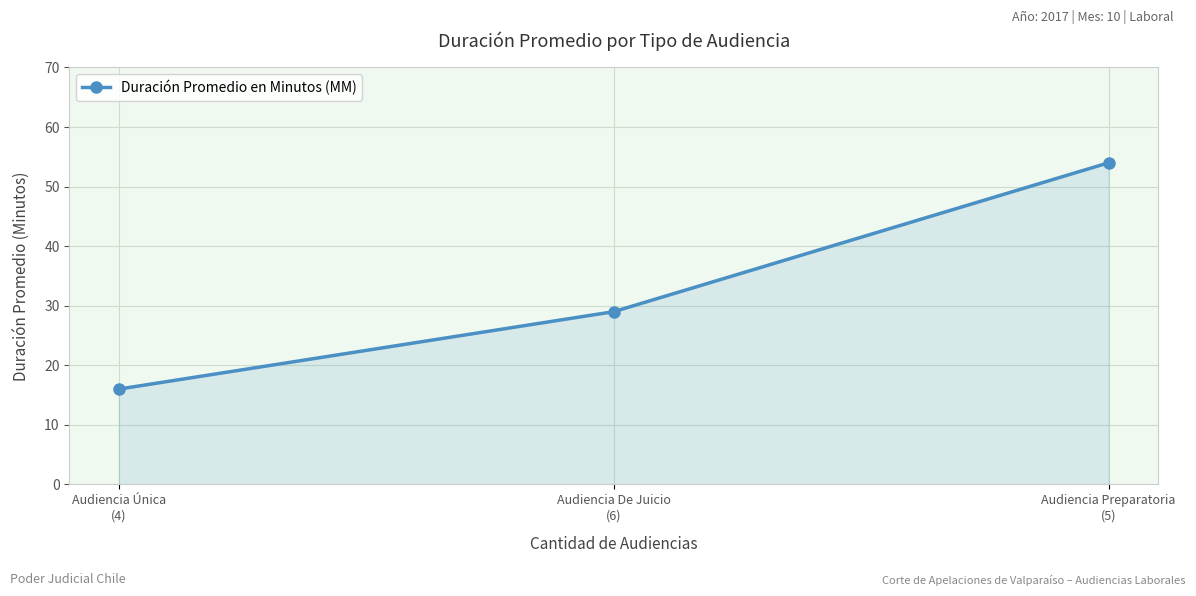

Rank the categories by value from lowest to highest.

Audiencia Única
(4), Audiencia De Juicio
(6), Audiencia Preparatoria
(5)